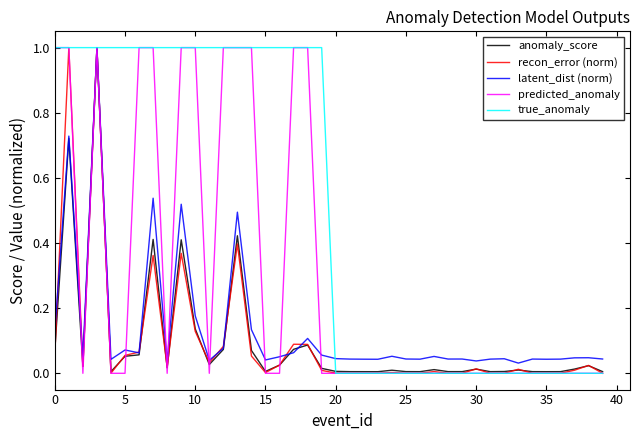

Which series has the largest total across all categories?

true_anomaly